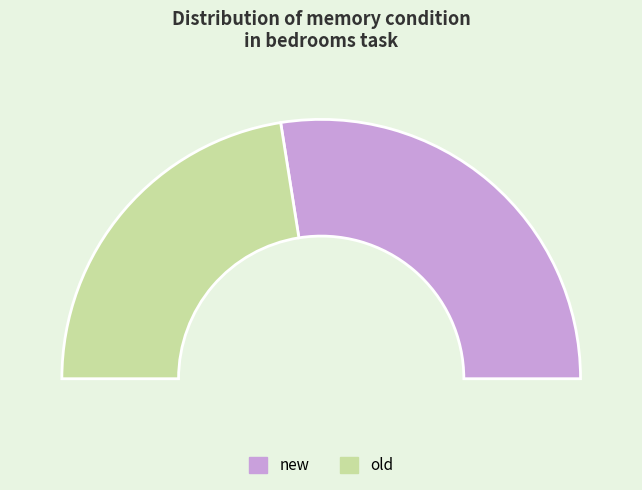

How many slices are in this pie chart?

2